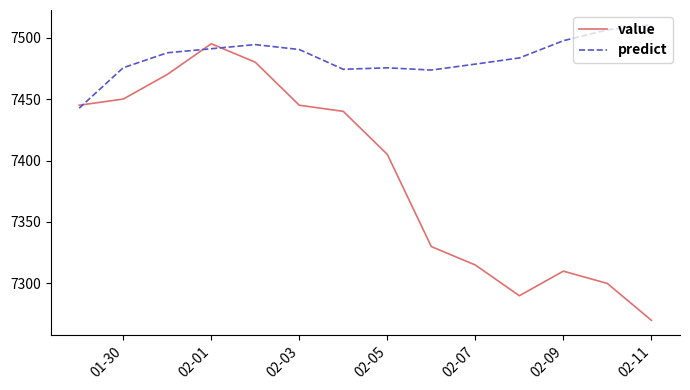

What is the sum of all value values?

103445.0